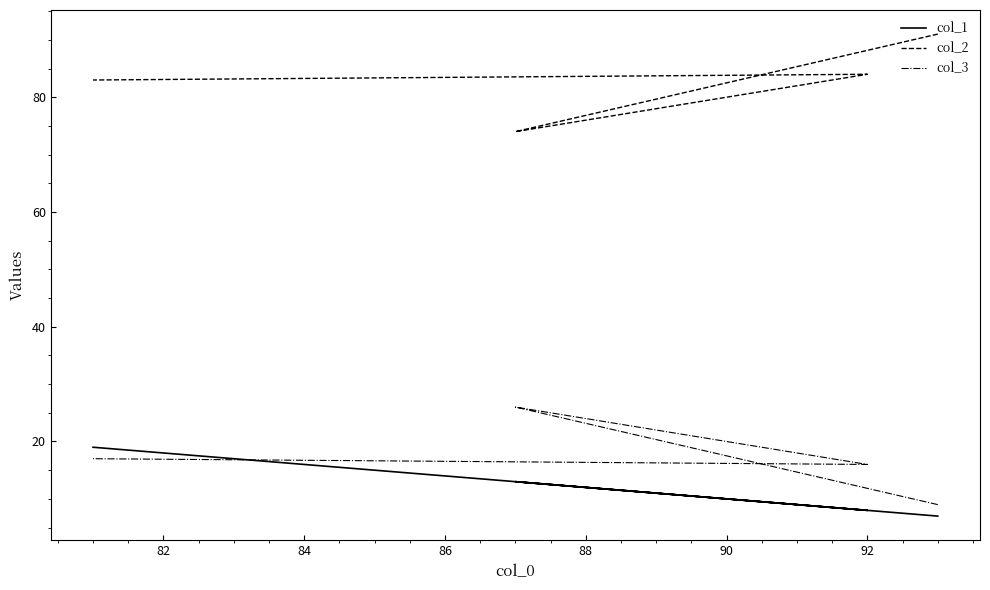

What is the value of the col_2 point at the 2nd from the left?

74